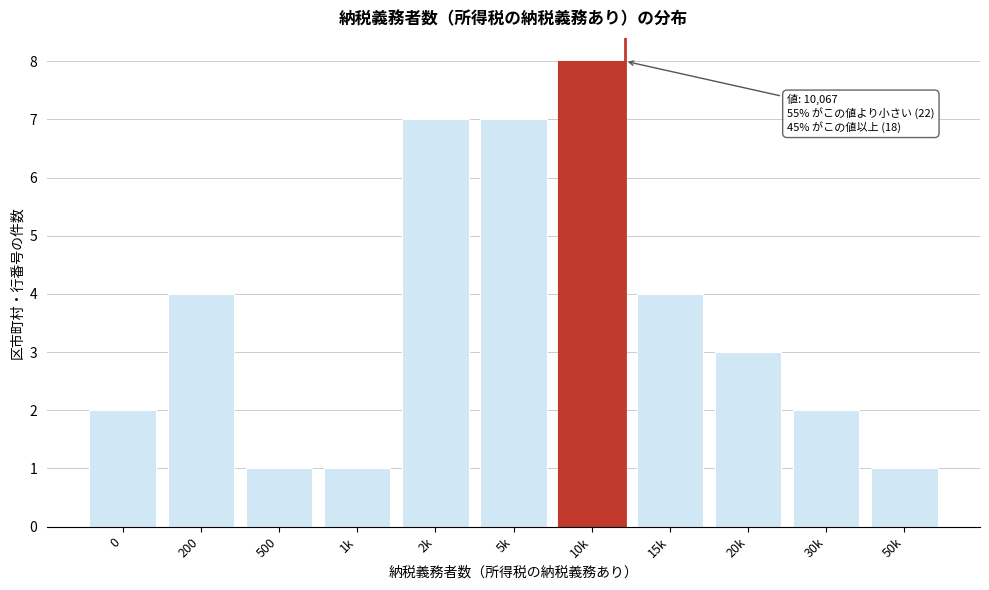

Reading left to right, transcribe all the data shown in this chart.

0=2	200=4	500=1	1k=1	2k=7	5k=7	10k=8	15k=4	20k=3	30k=2	50k=1